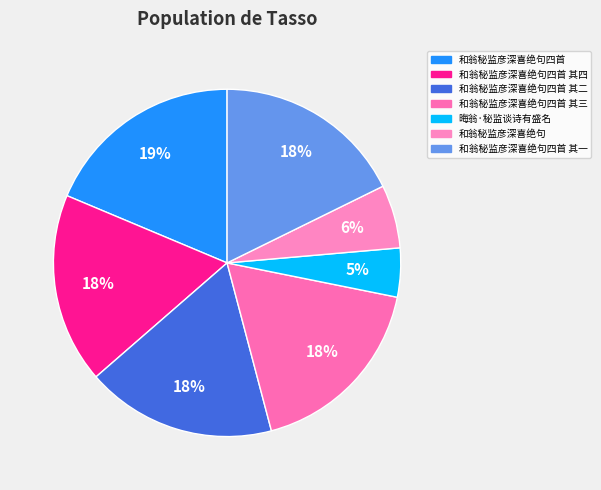

Which slice is the largest?

和翁秘监彦深喜绝句四首